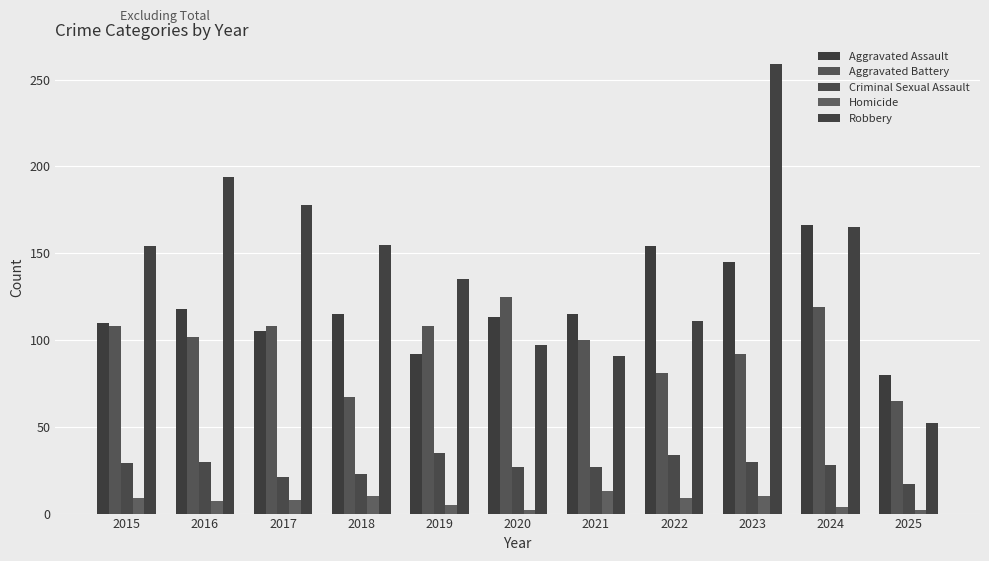

At how many categories does at least one series exceed 4?

11